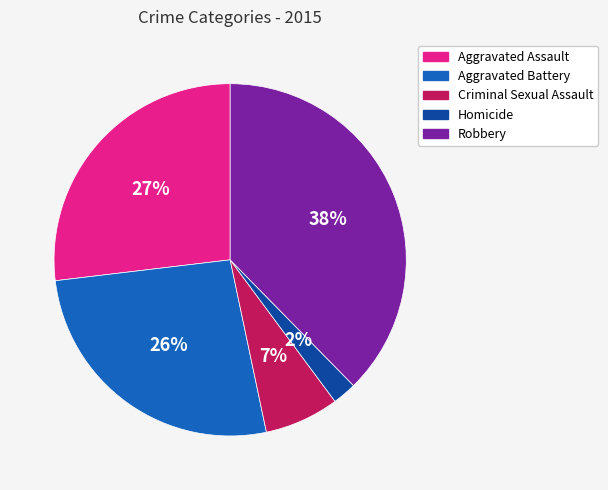

Between Homicide and Aggravated Battery, which is larger?

Aggravated Battery